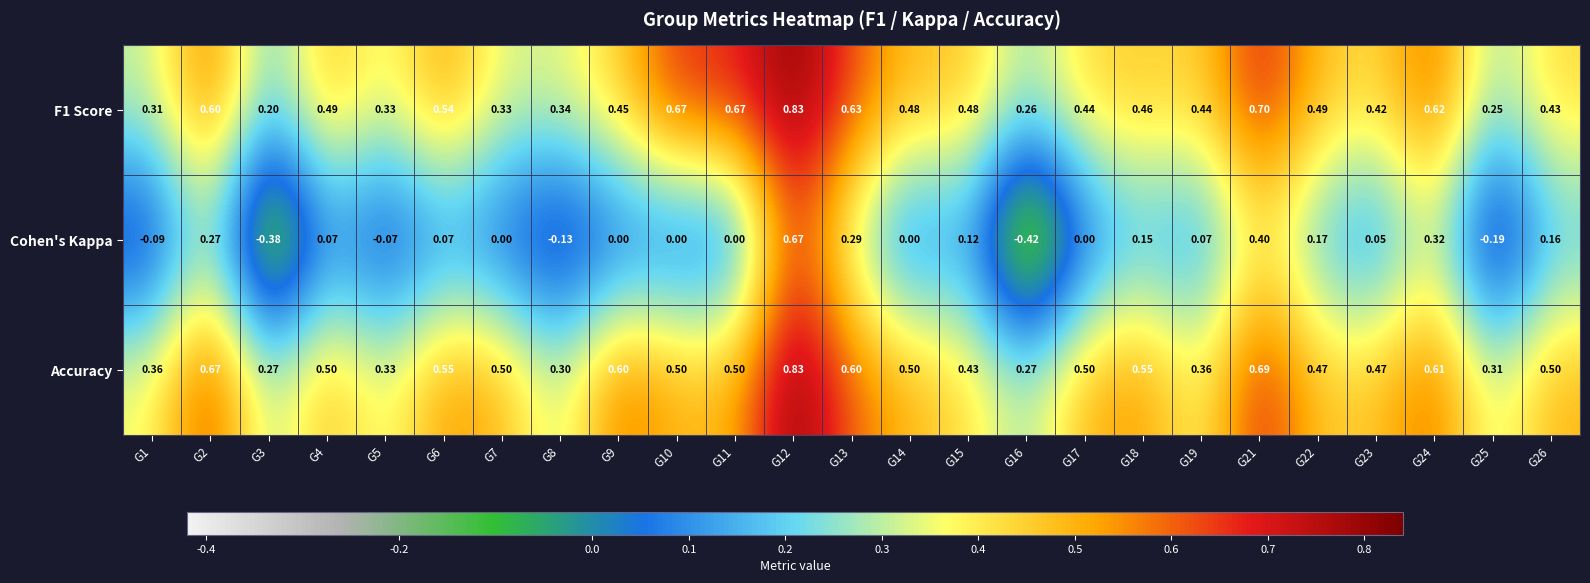

What is the total value across all series at G26?

1.1